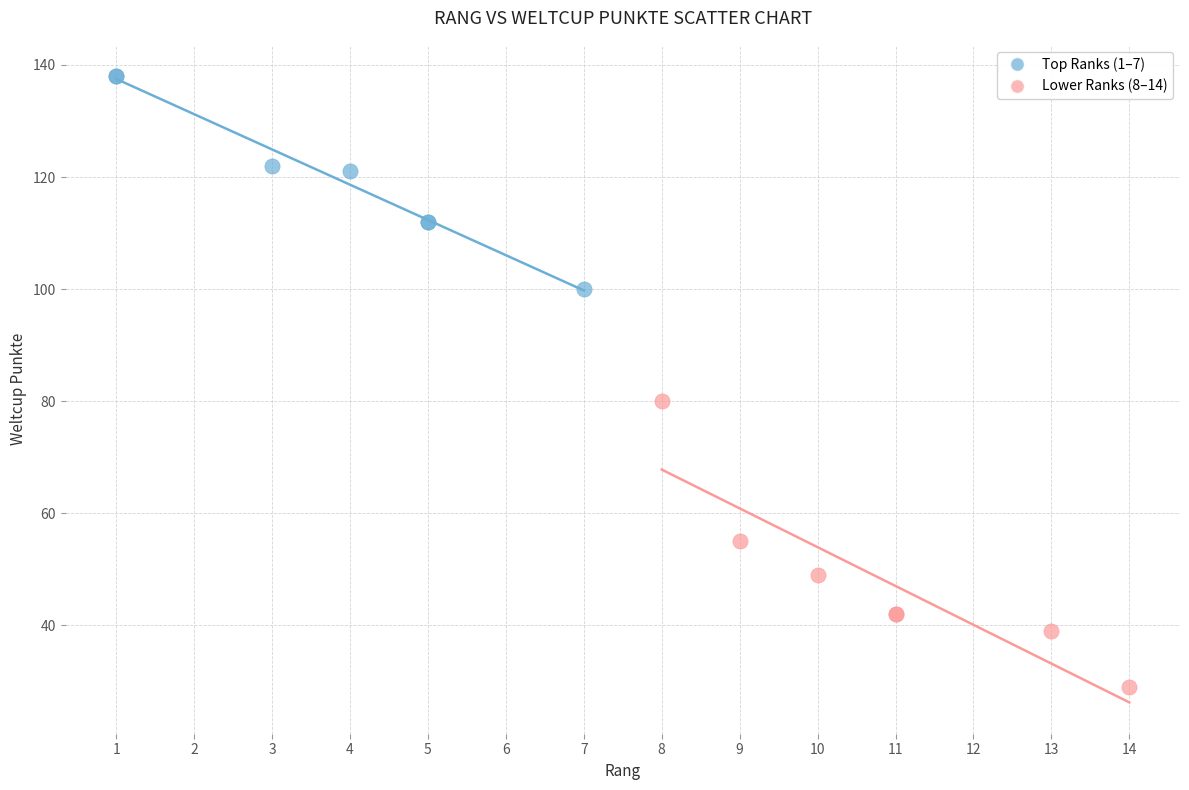

Which series contains the lowest Y value?

Lower Ranks (8–14)